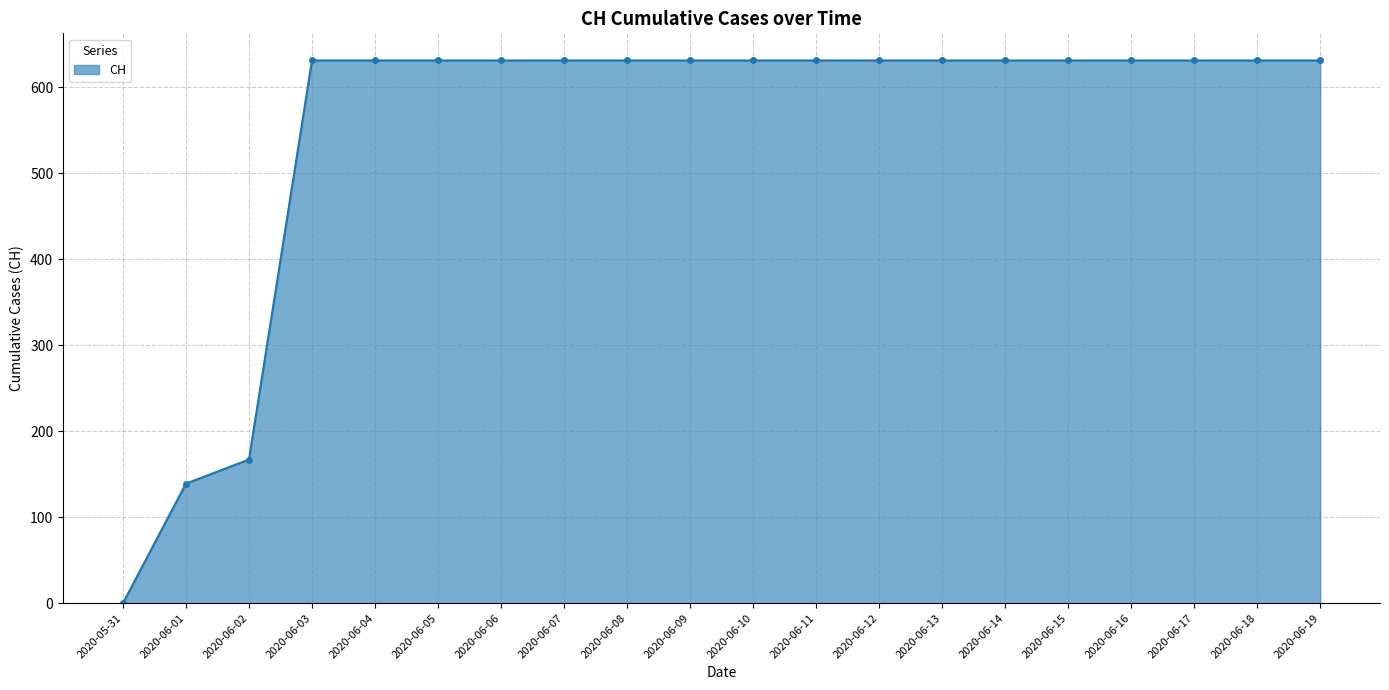

The value at 2020-06-17 is 631. True or false?

True